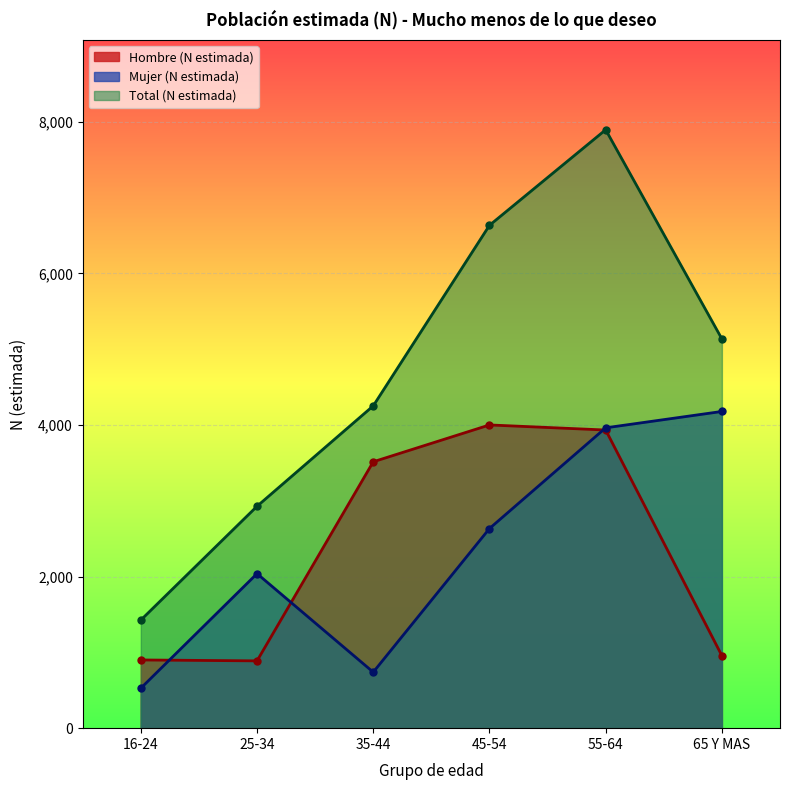

At which category is the sum across all series the highest?

55-64